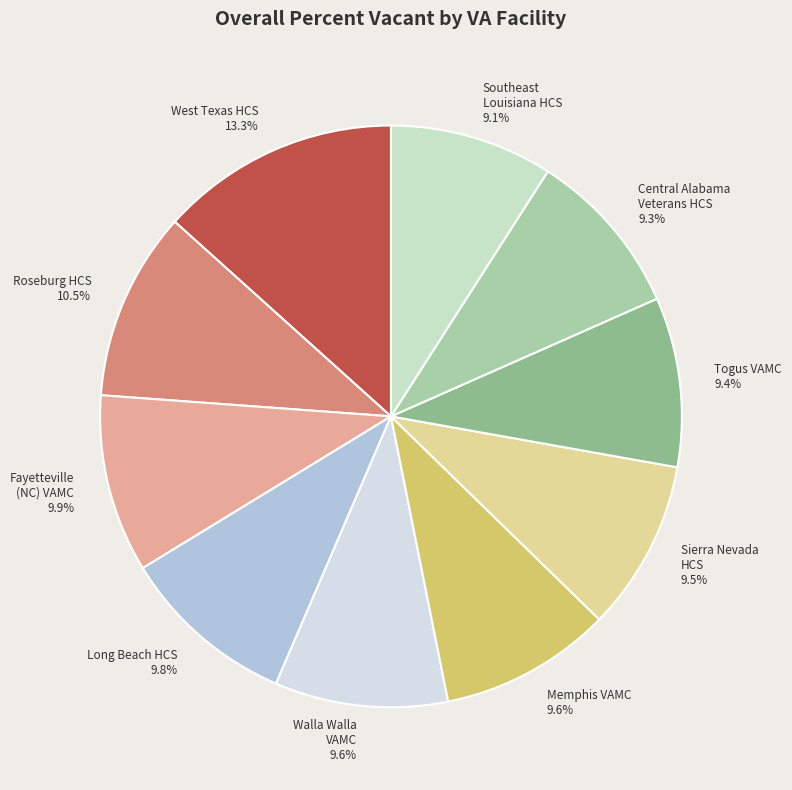

To the nearest percent, what is the combined percentage of Walla Walla VAMC and West Texas HCS?

23%